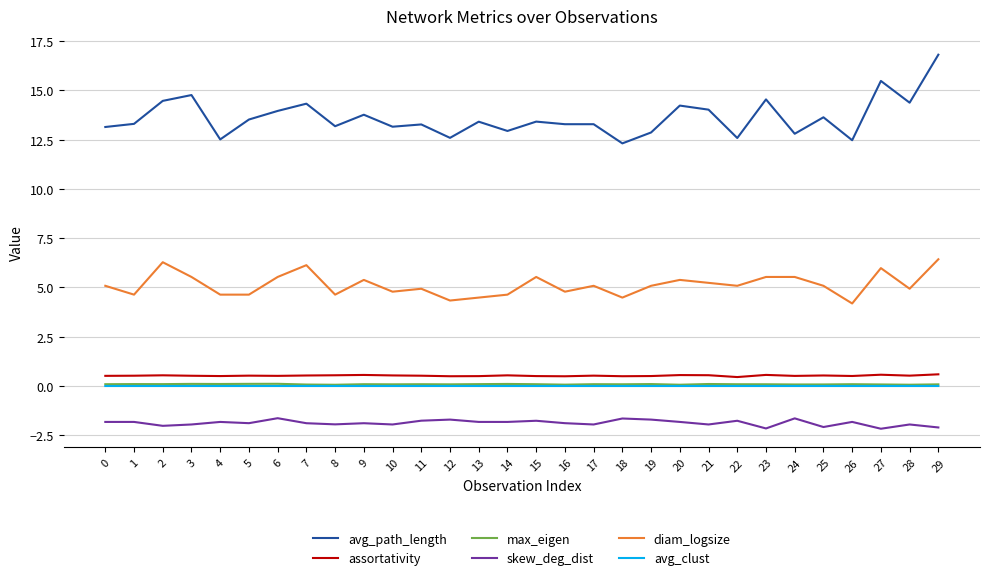

Which series has the widest spread of values?

avg_path_length